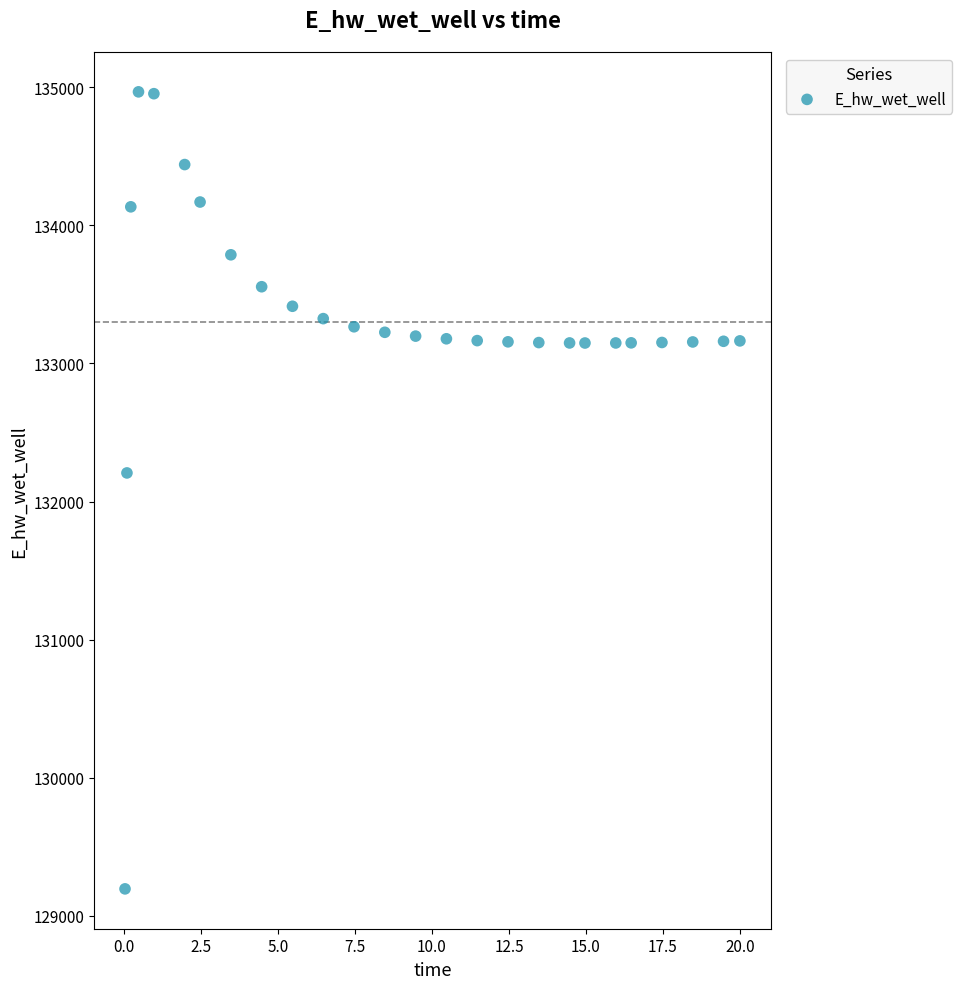

What Y value in the scatter plot is closest to 132080?

132207.0